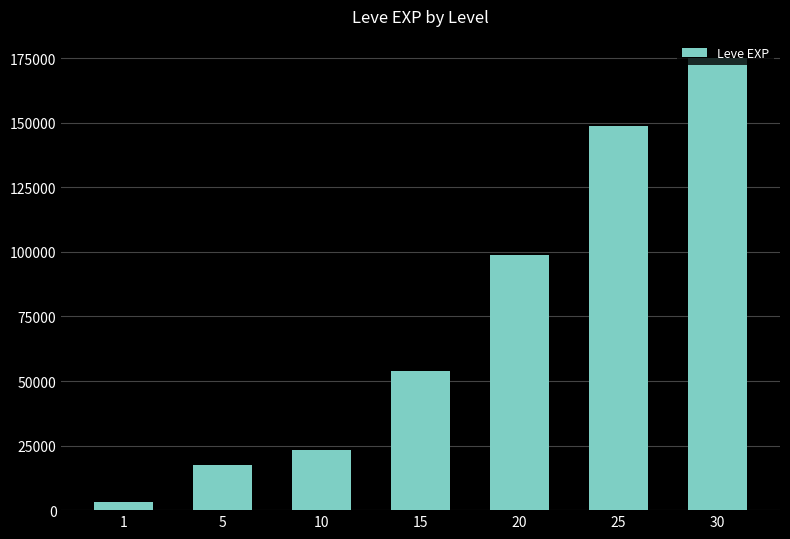

Count the number of data series in this chart.

1